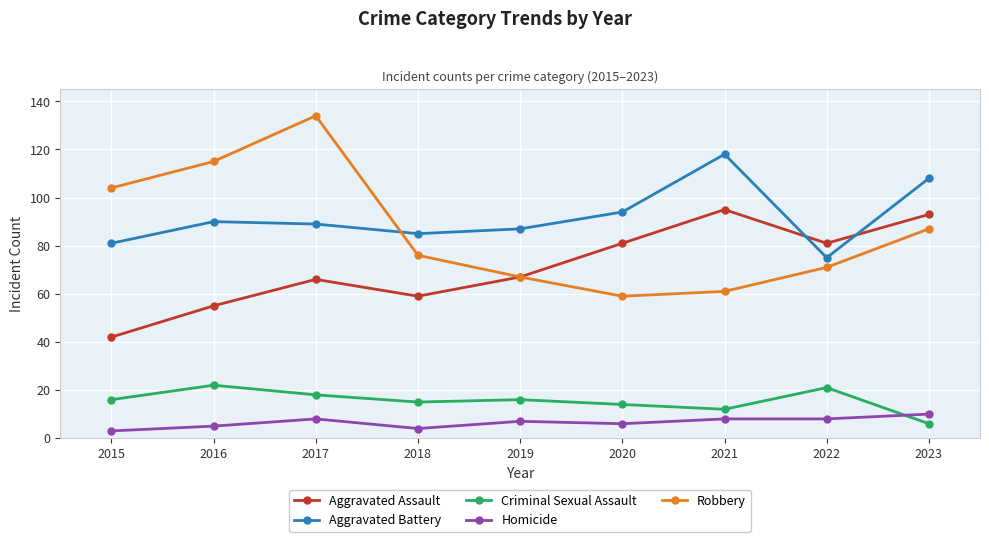

True or false: Robbery has a value of 87 at 2023.

True